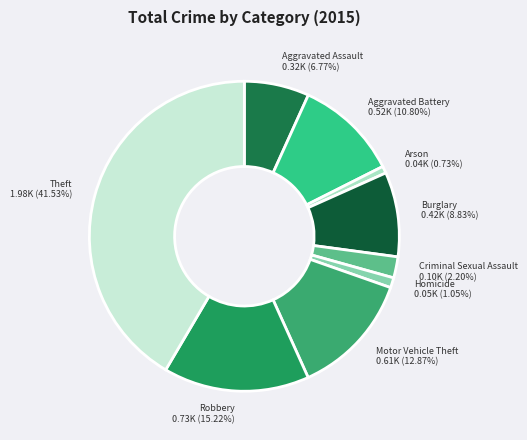

What percentage is the Arson slice, to the nearest percent?

1%